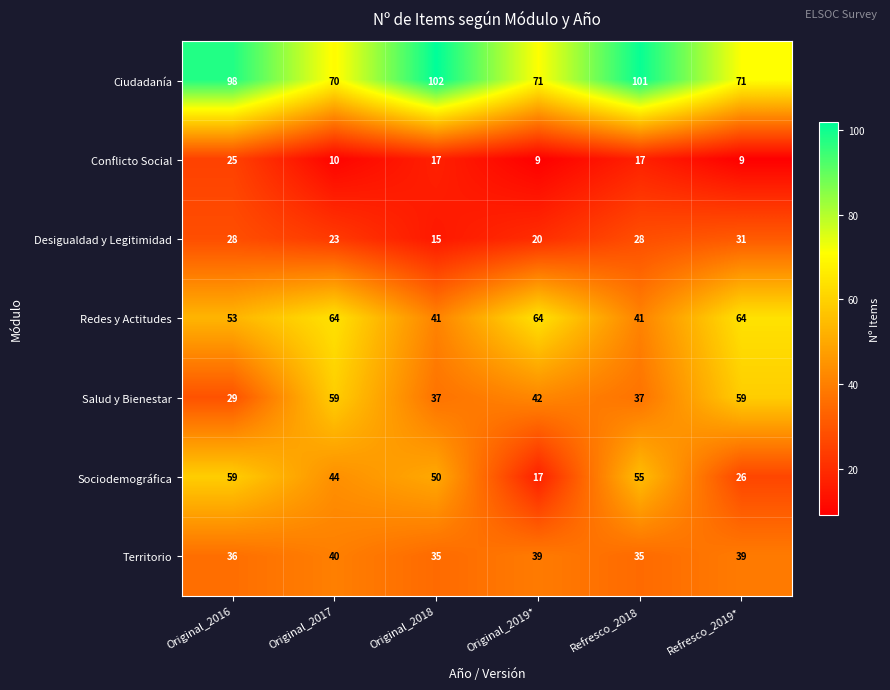

What is the greatest value displayed?

102